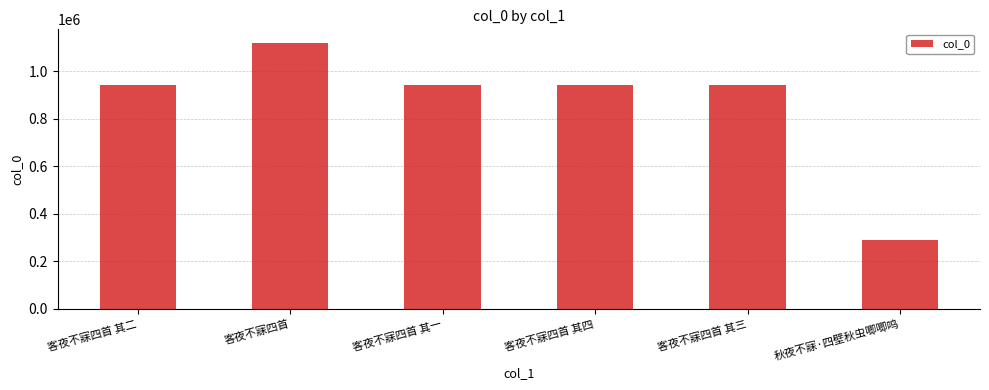

What is the maximum value shown in the chart?

1119552